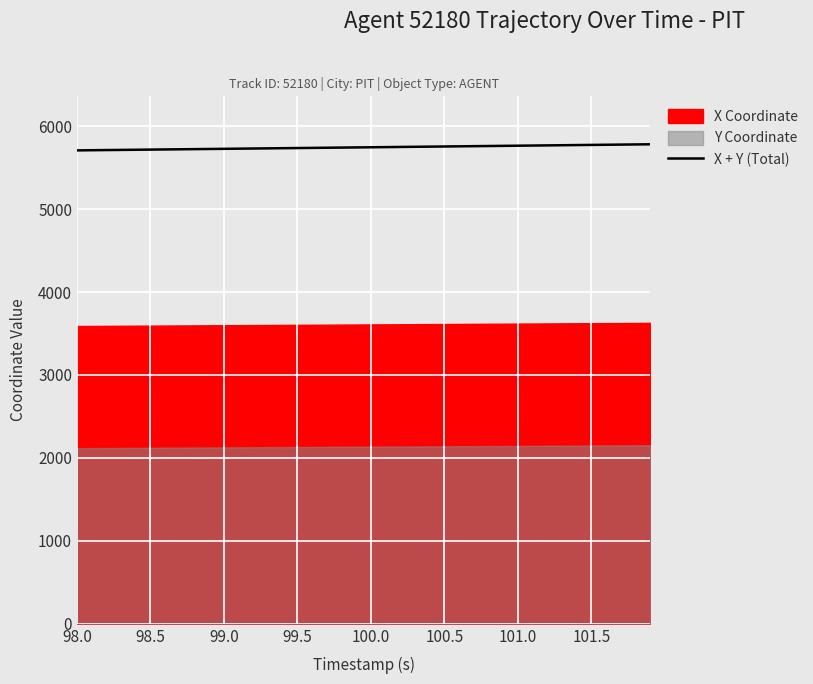

Does the chart display data point markers on the line(s)?

No